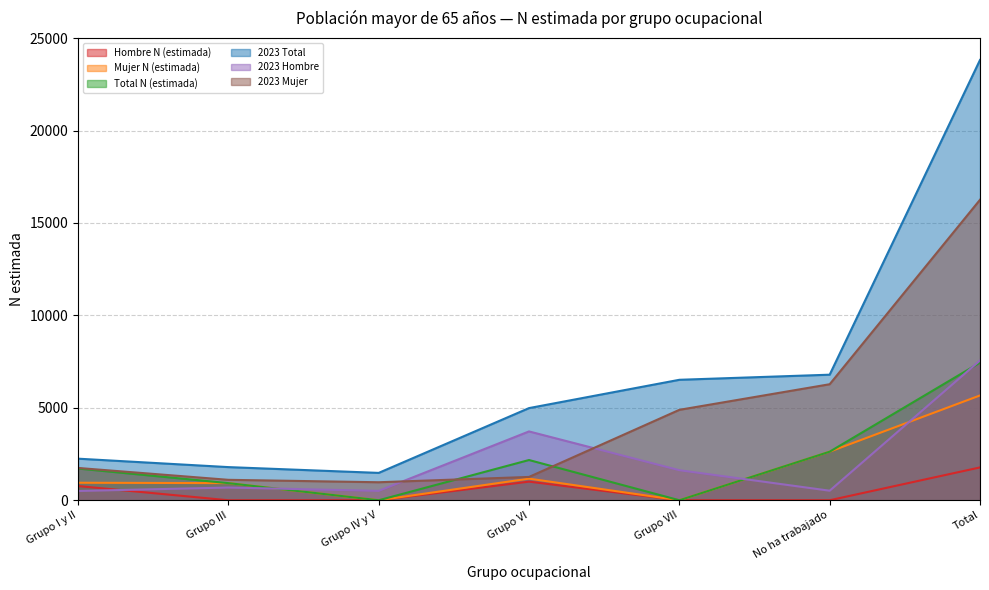

How many positive values does the Total N (estimada) series have?

5